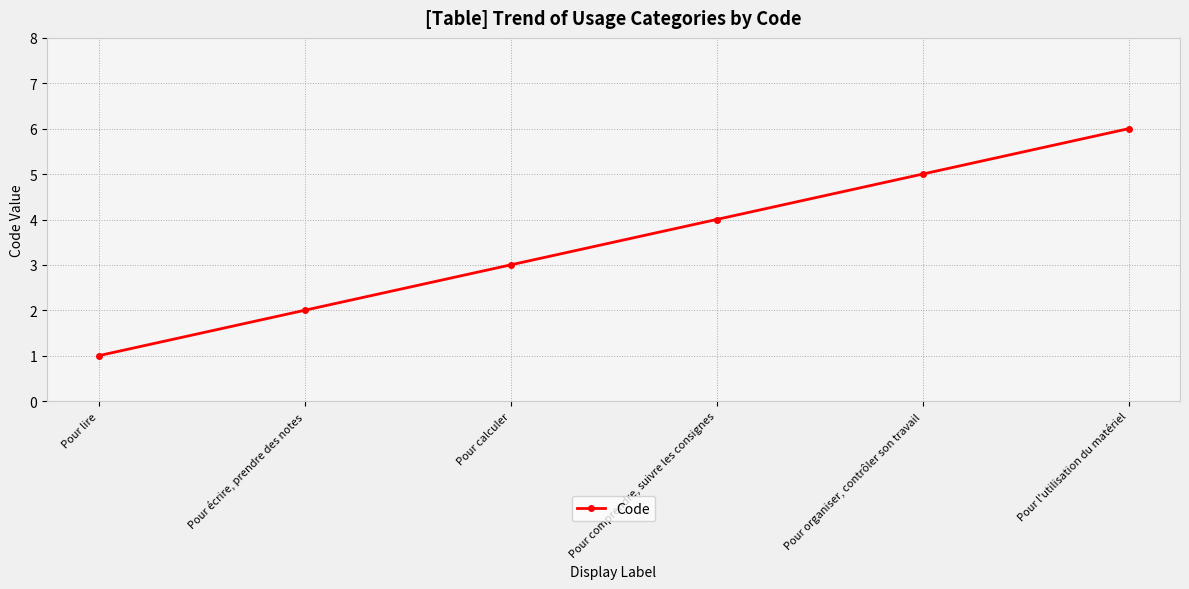

How many values are below 4?

3